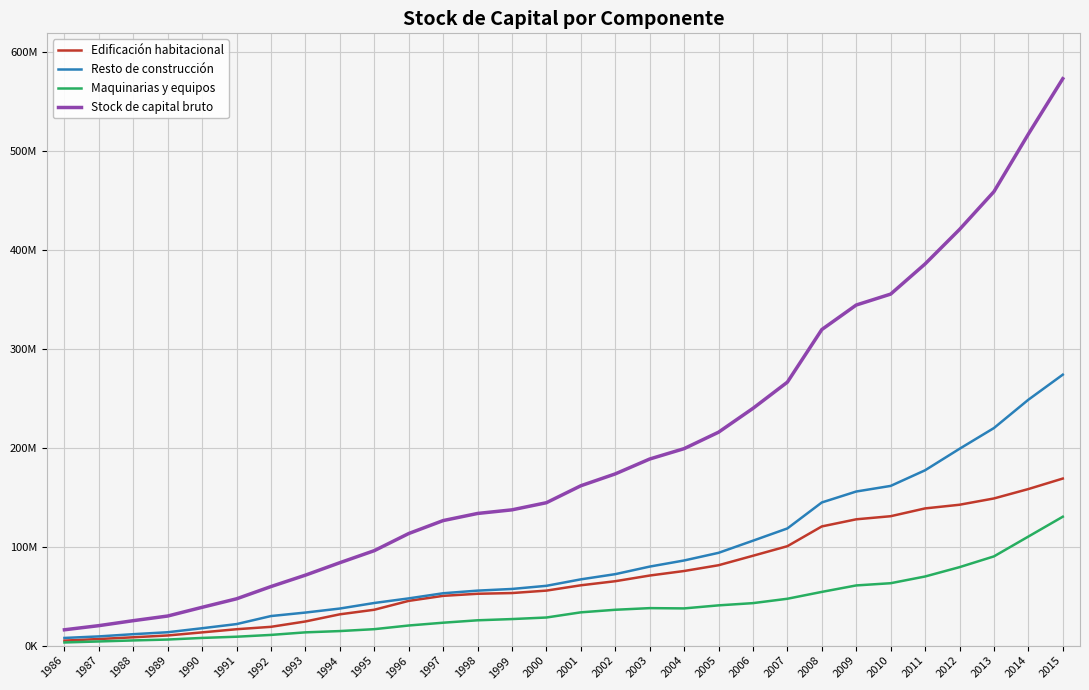

What are all the series names shown in the legend?

Edificación habitacional, Resto de construcción, Maquinarias y equipos, Stock de capital bruto